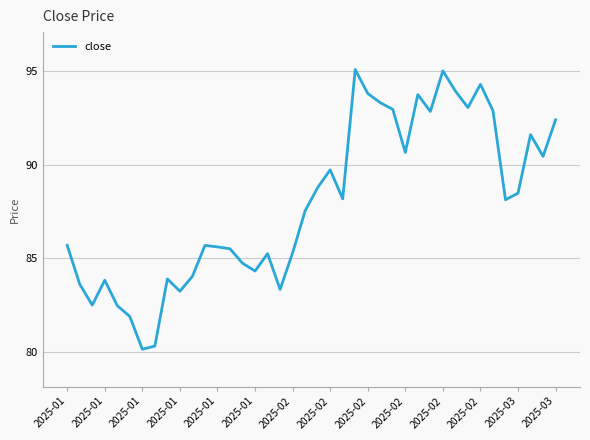

What is the smallest value displayed?

80.1